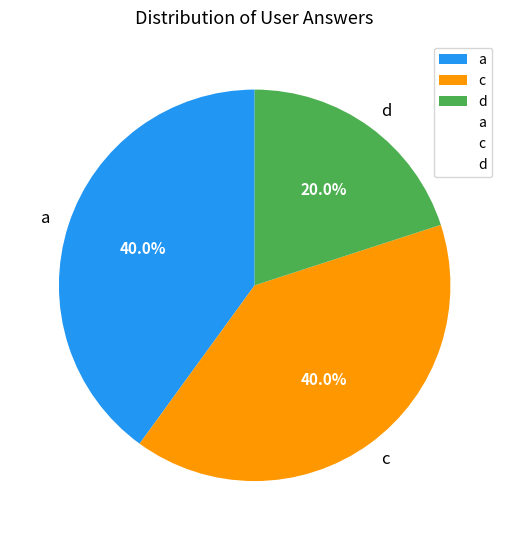

True or false: c accounts for 33% of the total.

False